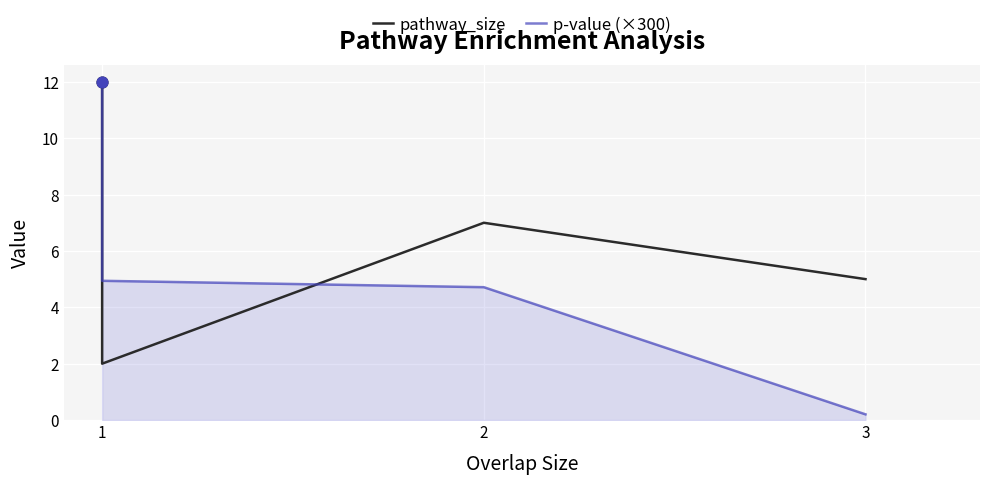

Which series has the largest total across all categories?

p-value (×300)